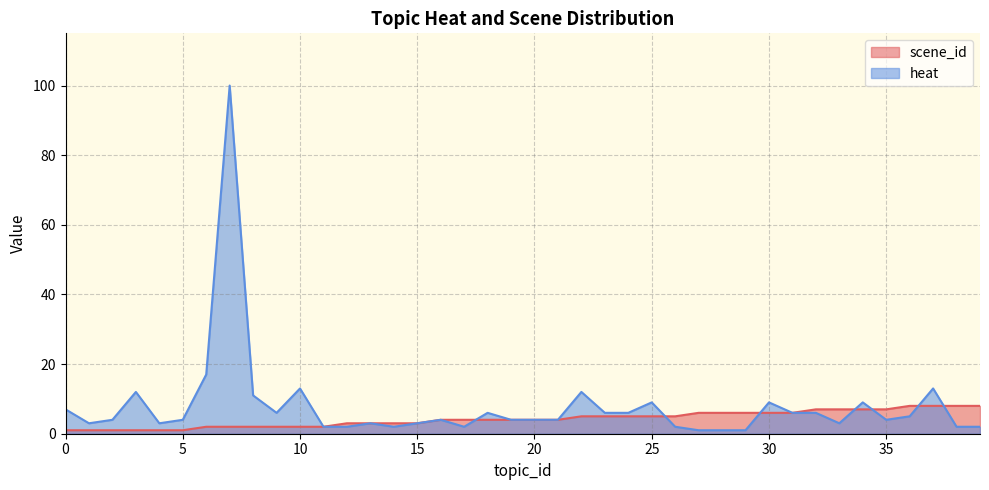

How many lines are shown in the chart?

2